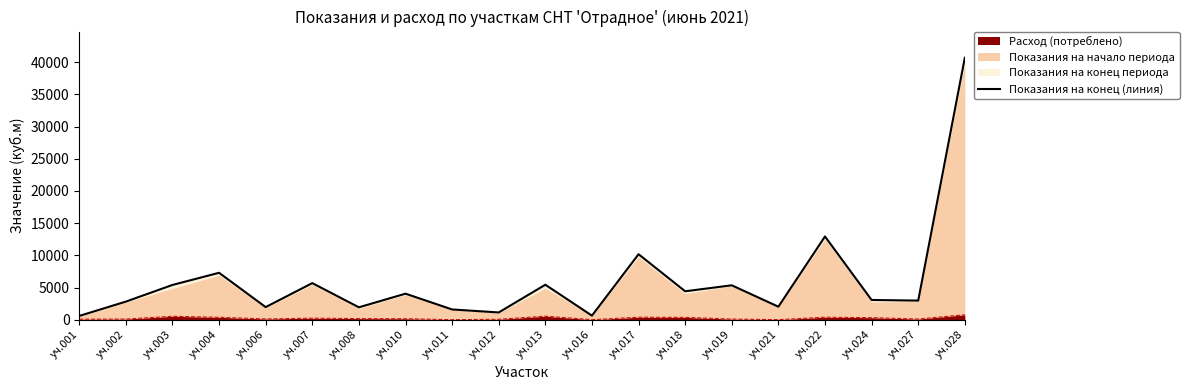

What is the change in value from уч.002 to уч.007?

+2874.1